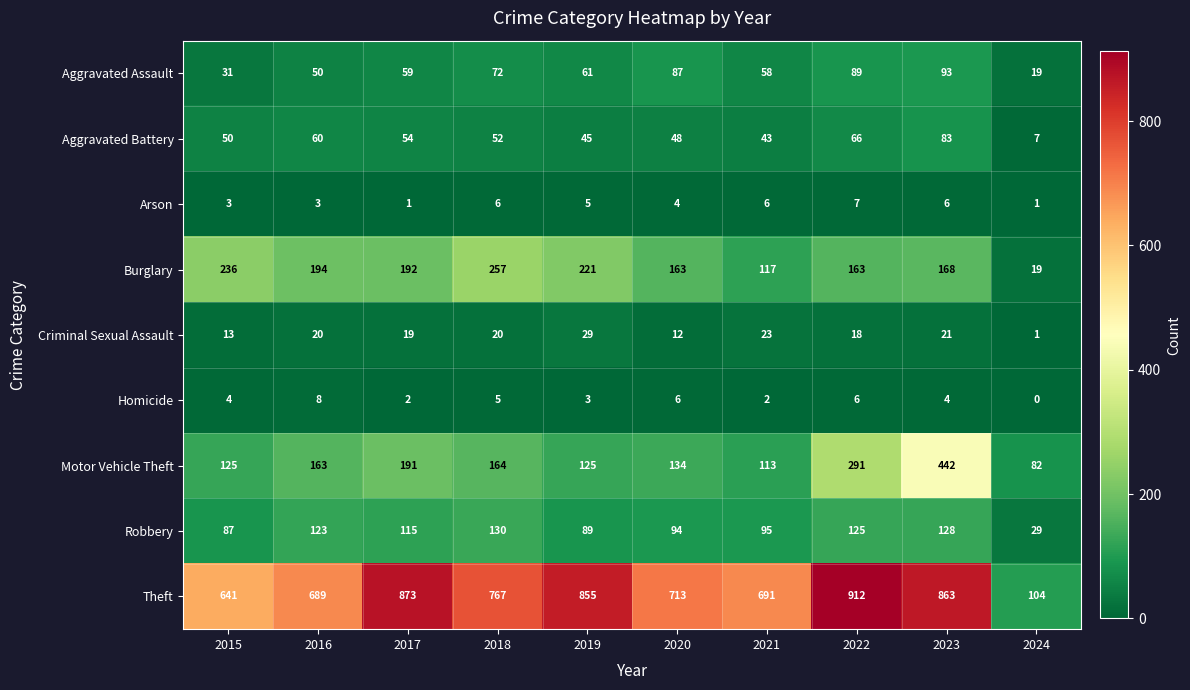

What is the maximum value for Aggravated Assault?

93